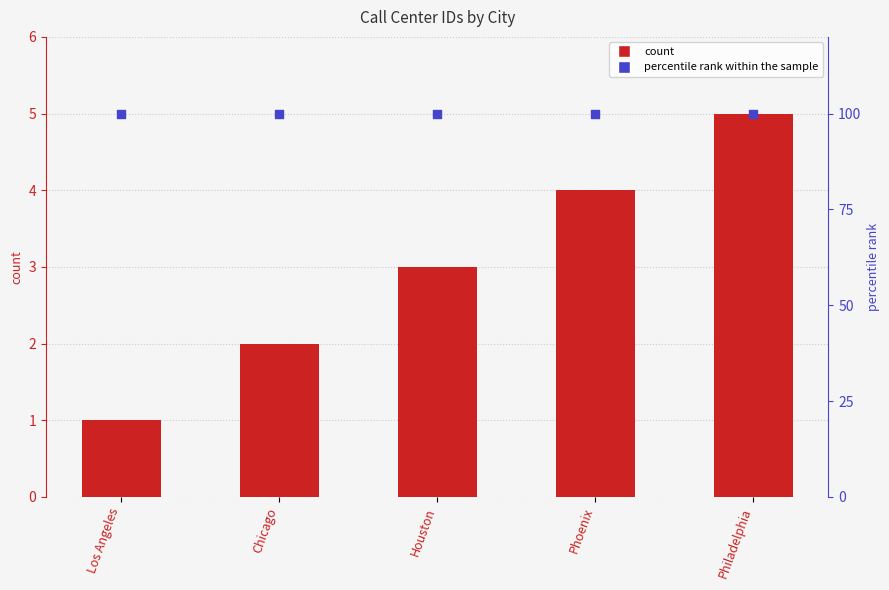

Which series has the largest total across all categories?

percentile rank within the sample